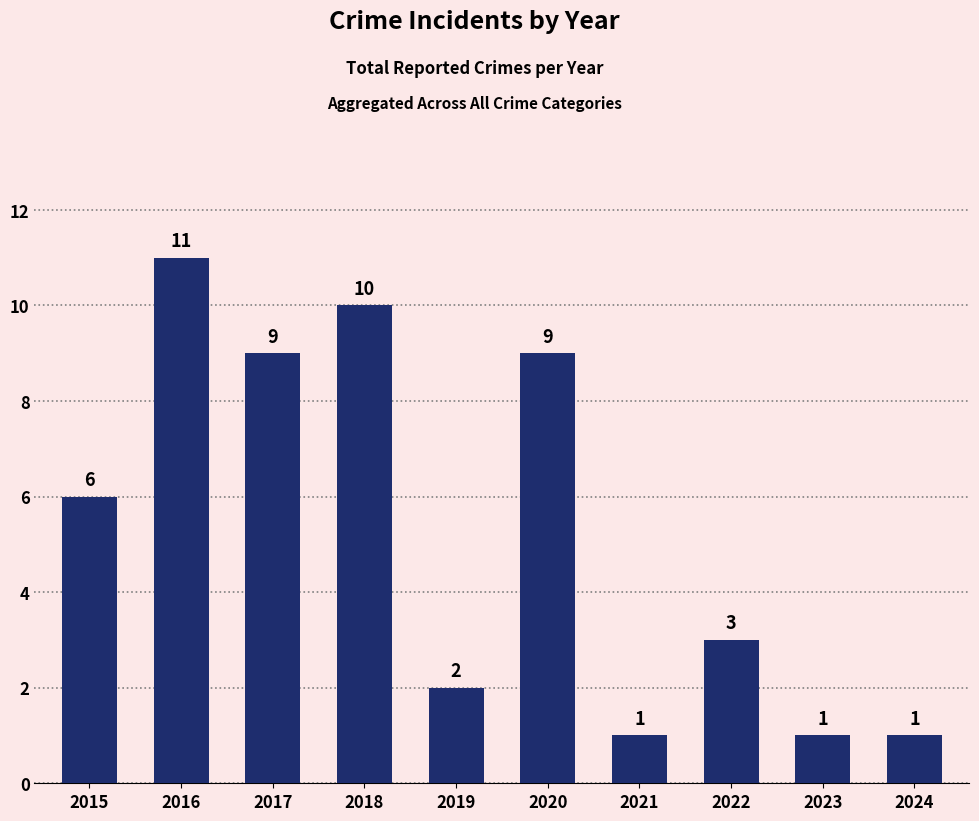

What is the difference between the maximum and minimum values?

10